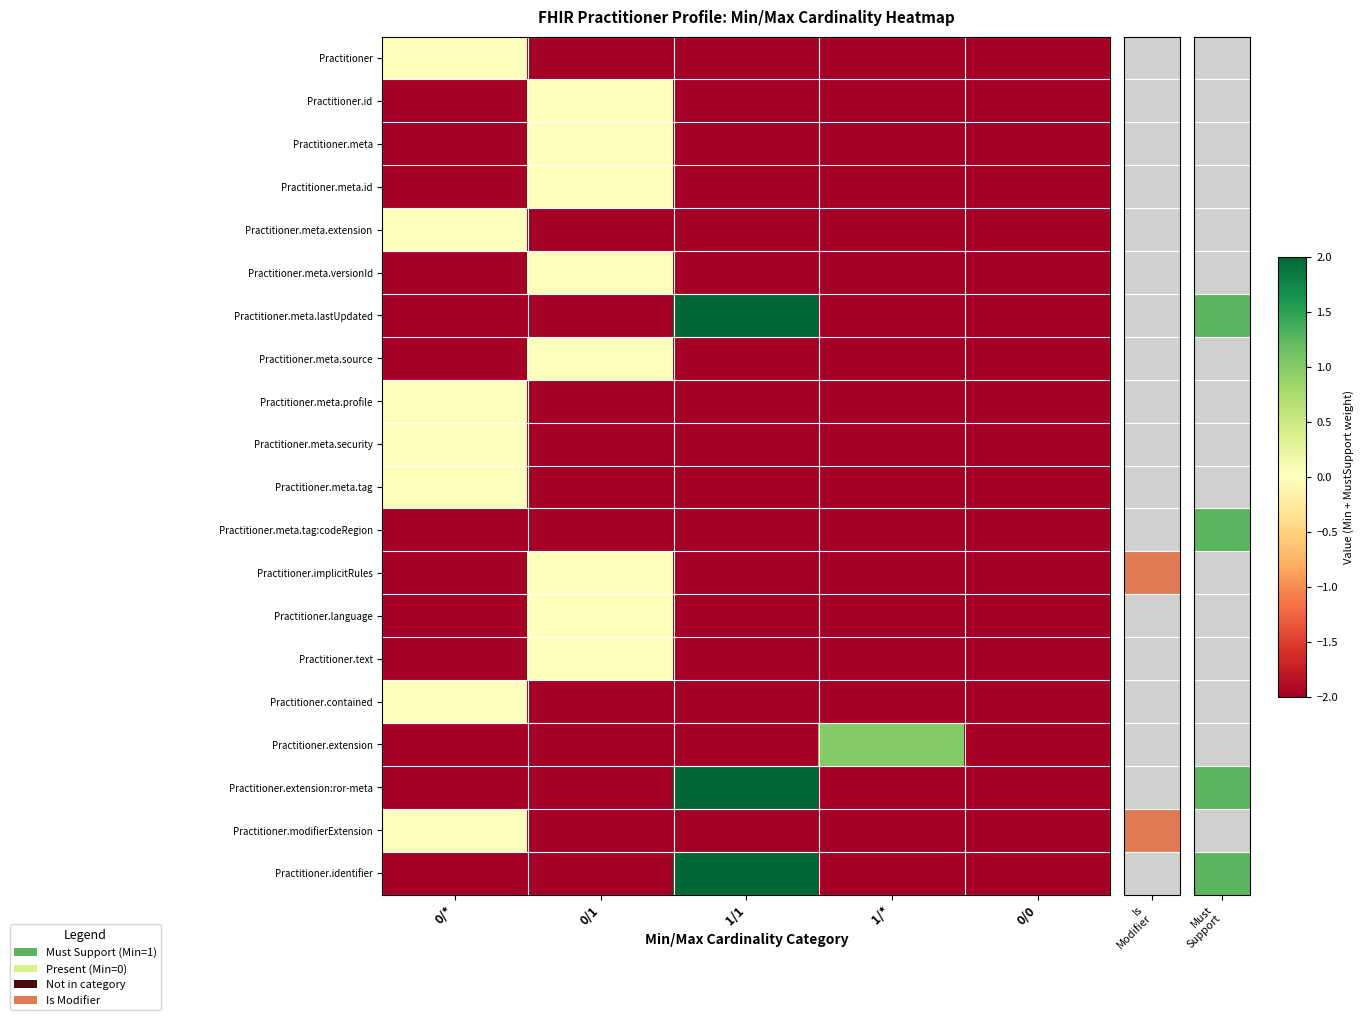

List the series in order of their peak value, highest first.

Practitioner.meta.lastUpdated, Practitioner.extension:ror-meta, Practitioner.identifier, Practitioner.extension, Practitioner, Practitioner.id, Practitioner.meta, Practitioner.meta.id, Practitioner.meta.extension, Practitioner.meta.versionId, Practitioner.meta.source, Practitioner.meta.profile, Practitioner.meta.security, Practitioner.meta.tag, Practitioner.implicitRules, Practitioner.language, Practitioner.text, Practitioner.contained, Practitioner.modifierExtension, Practitioner.meta.tag:codeRegion